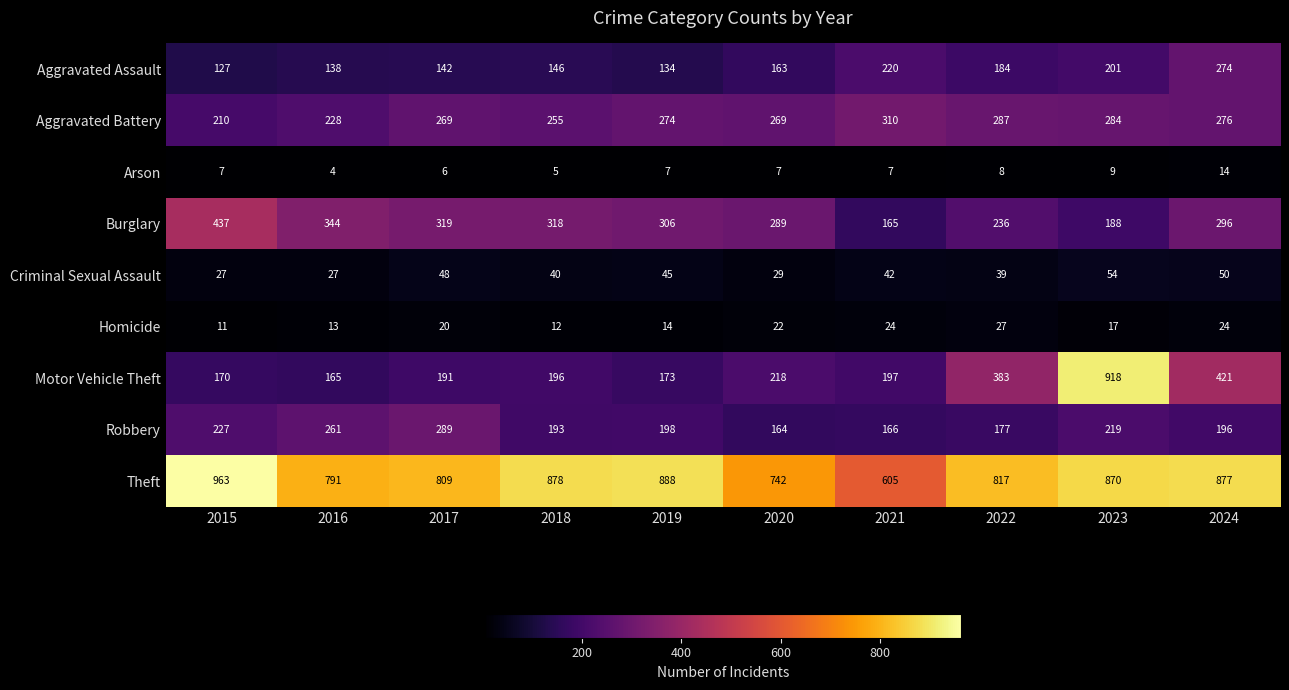

What is the difference between the second highest and second lowest values in the Criminal Sexual Assault series?

23